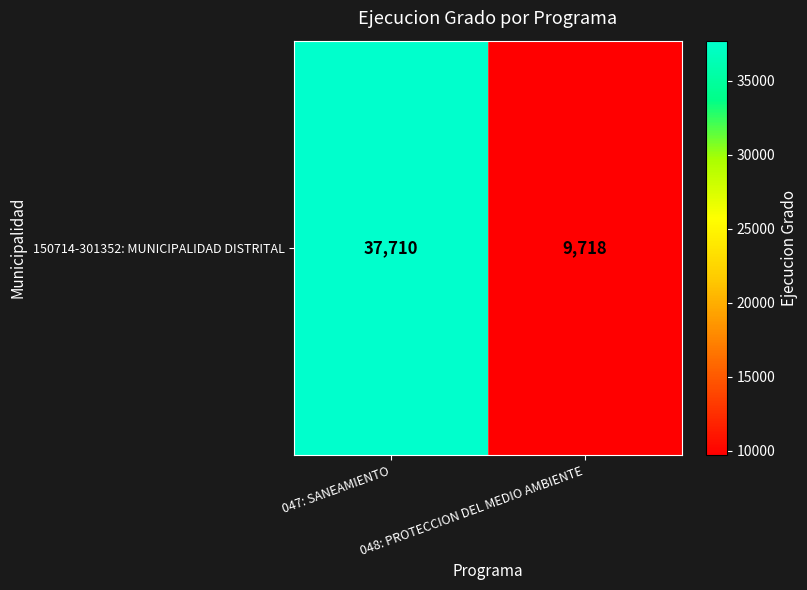

Which label corresponds to the smallest value in the chart?

048: PROTECCION DEL MEDIO AMBIENTE